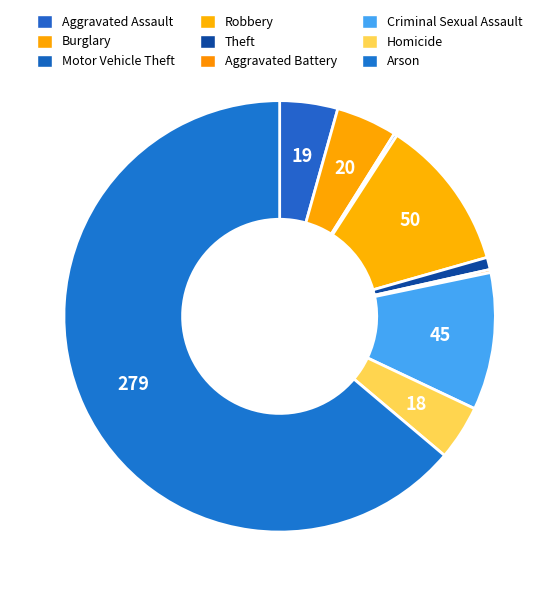

Which category has the smallest portion of the pie?

Arson